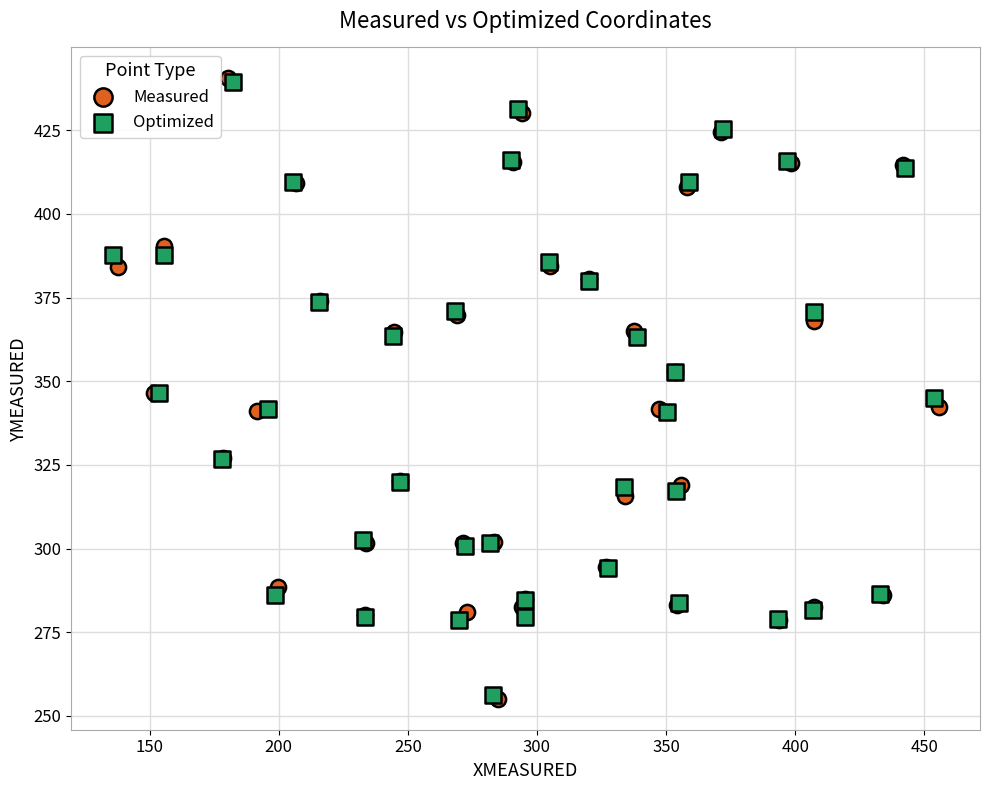

What are all the series names shown in the legend?

Measured, Optimized